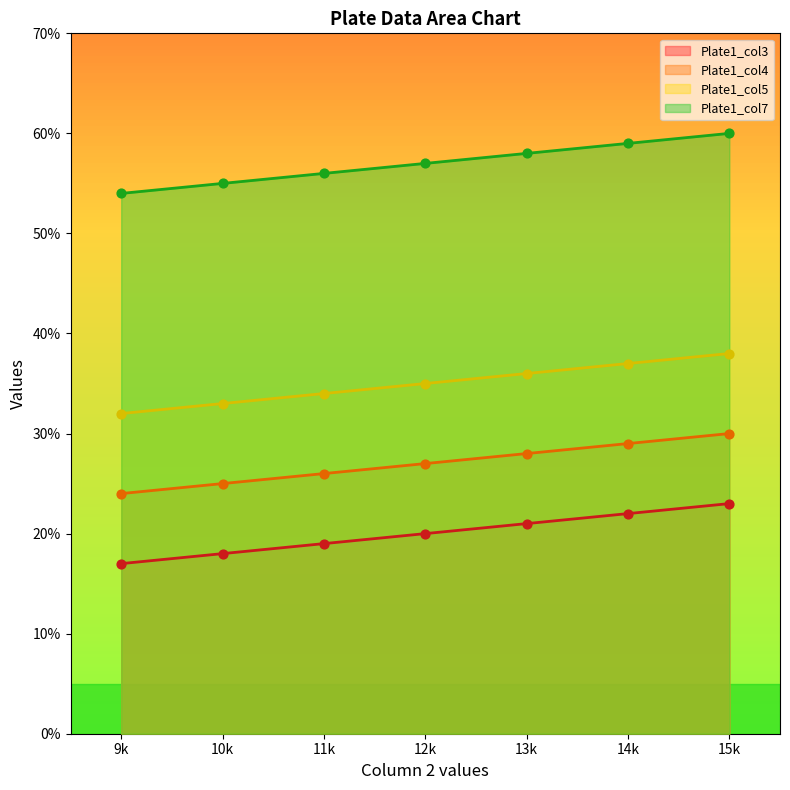

At how many categories does at least one series exceed 40?

7